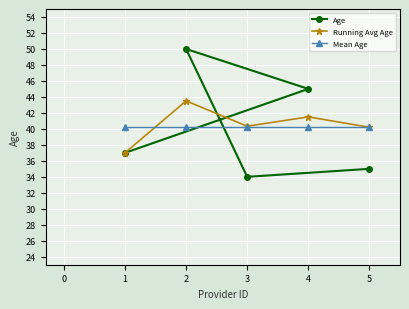

Is it true that Age equals 13.8 at 3?

False